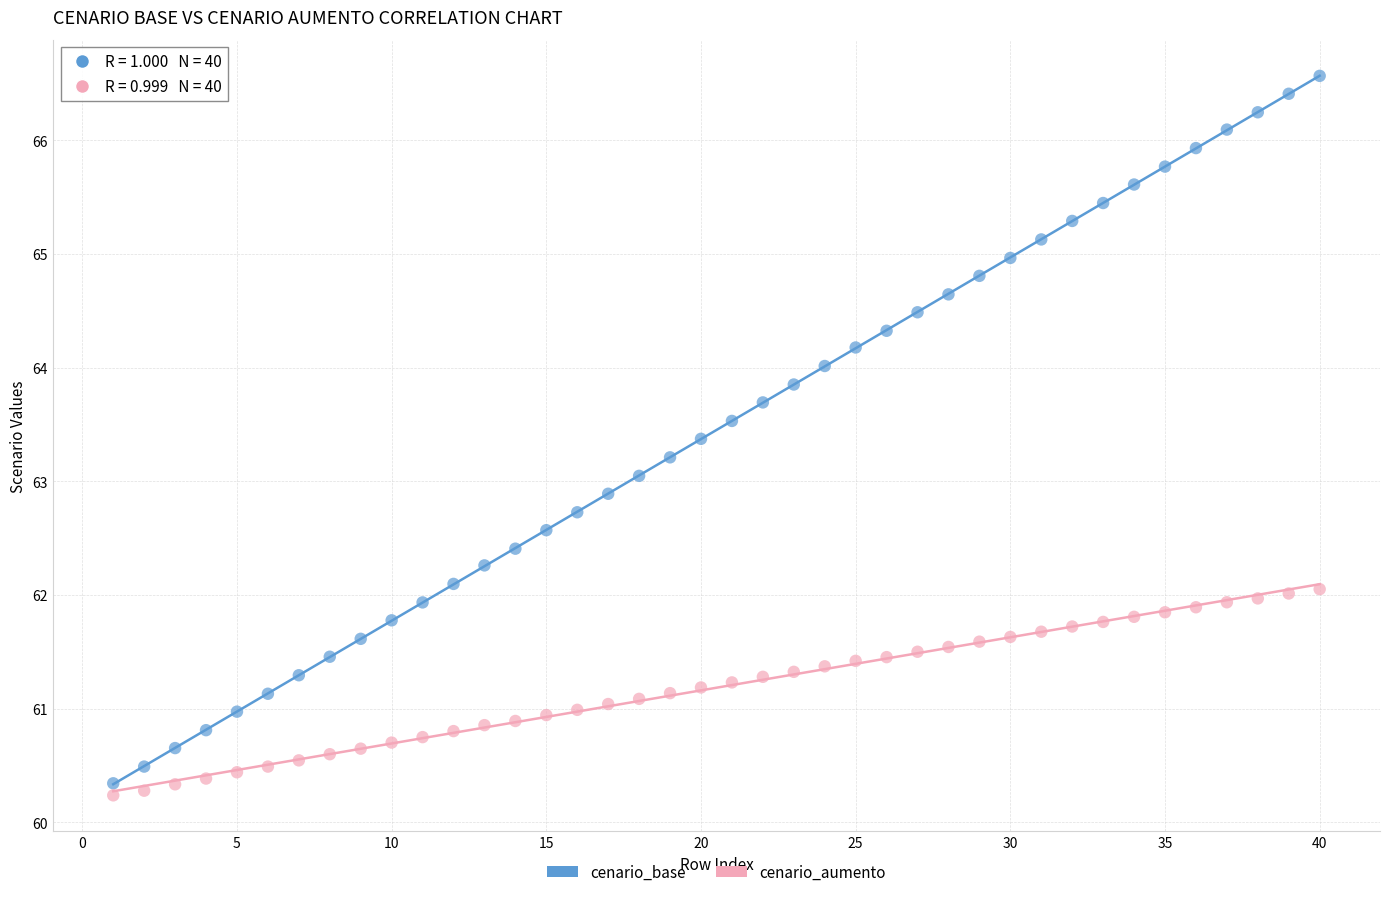

Which series has the largest Y range (max minus min)?

cenario_base